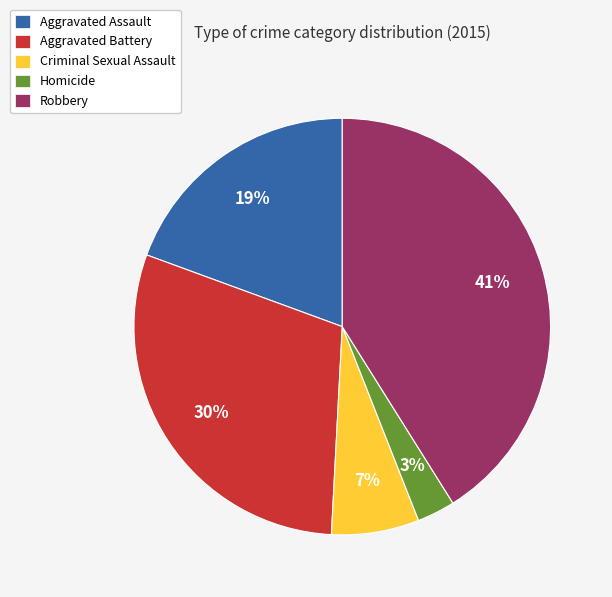

What is the smallest slice in the pie chart?

Homicide